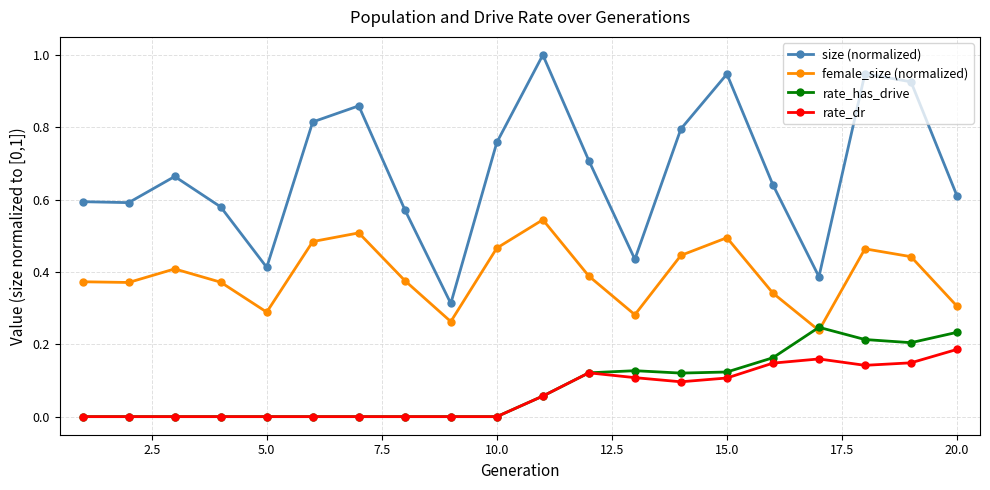

How many interior local peaks does the size (normalized) series have?

5